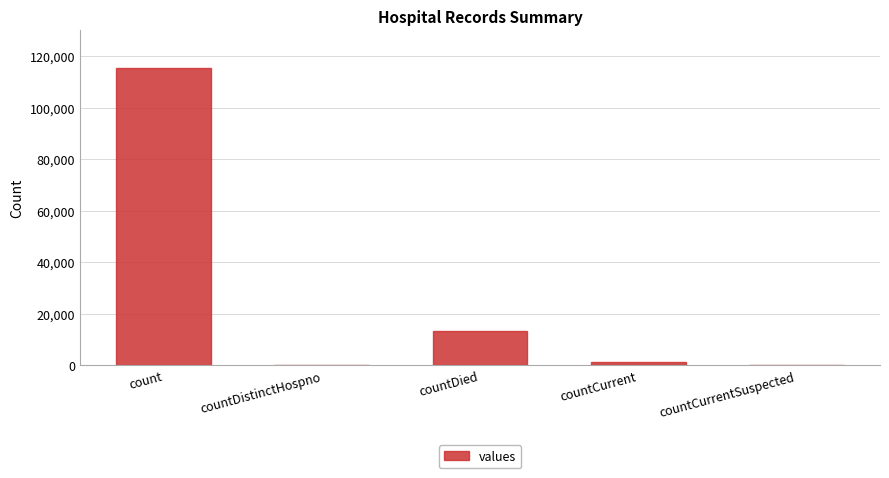

How many categories are shown in the chart?

5